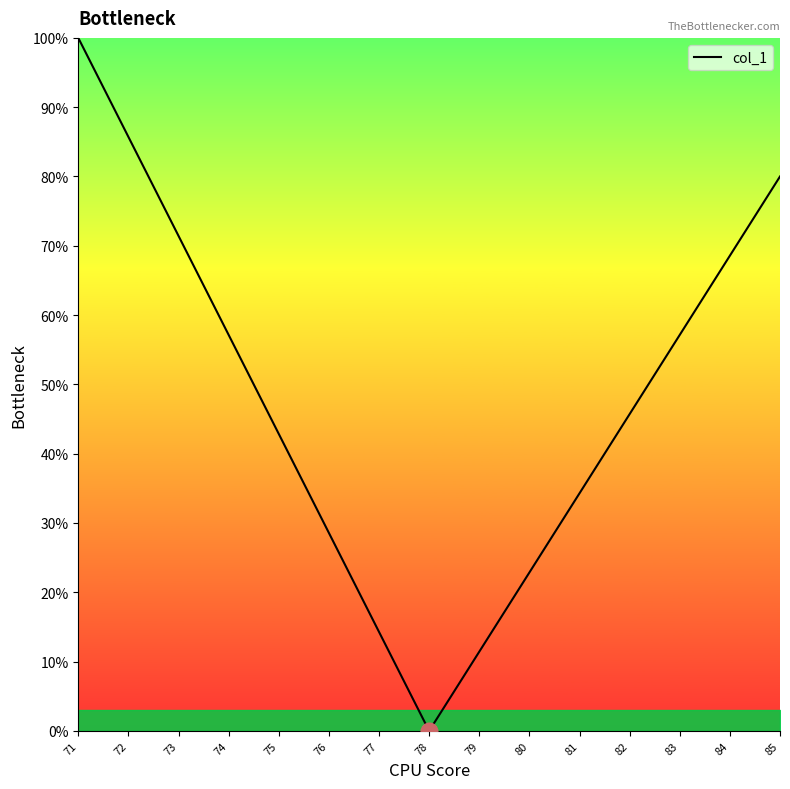

Count the number of data series in this chart.

1